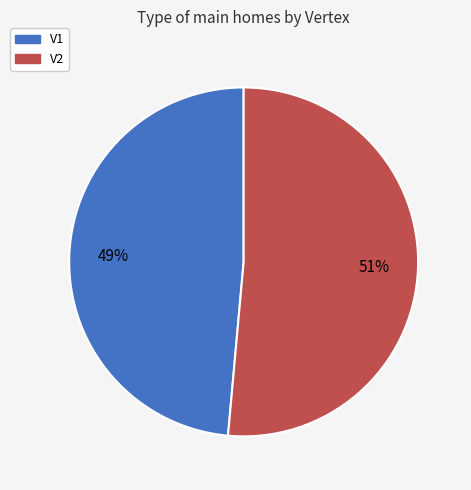

Between V2 and V1, which is larger?

V2